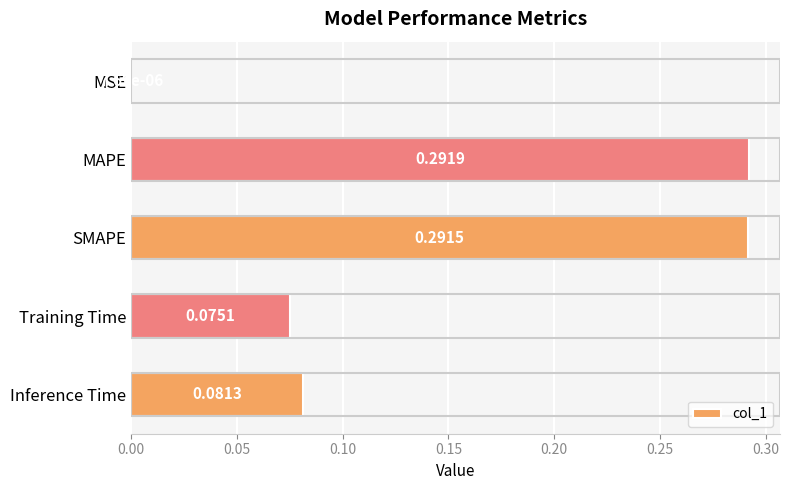

What is the sum of all values?

0.7